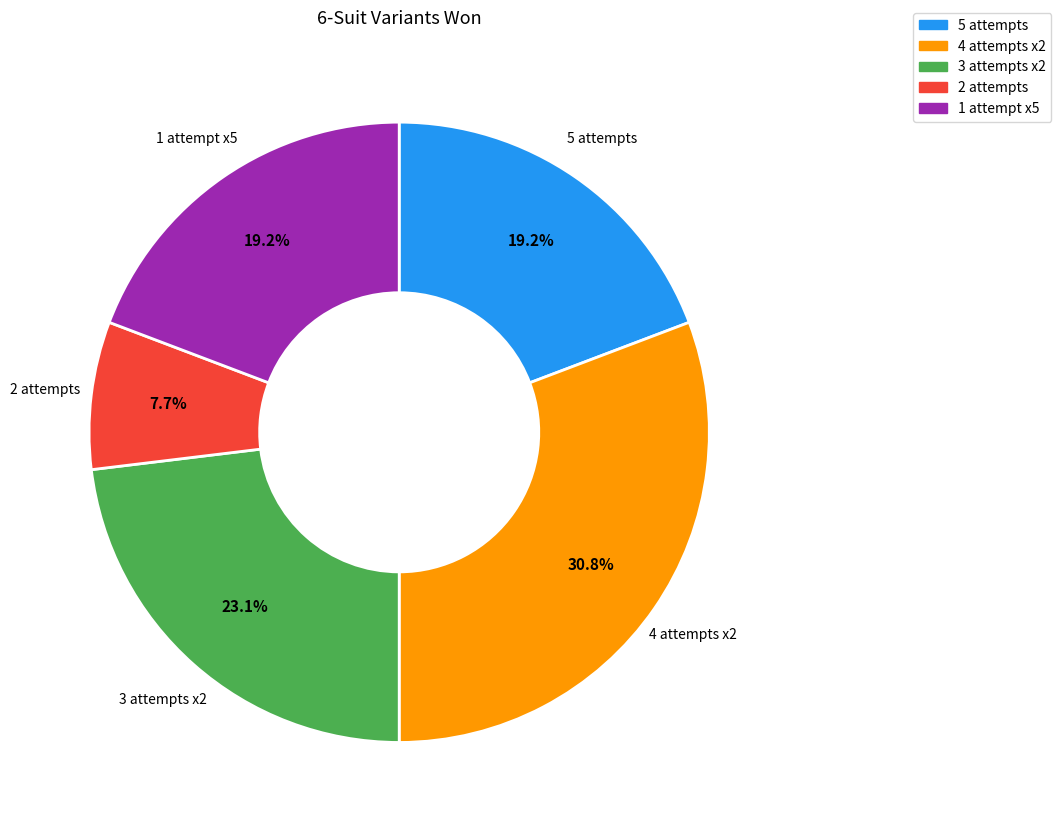

Is there a majority slice in this chart?

No